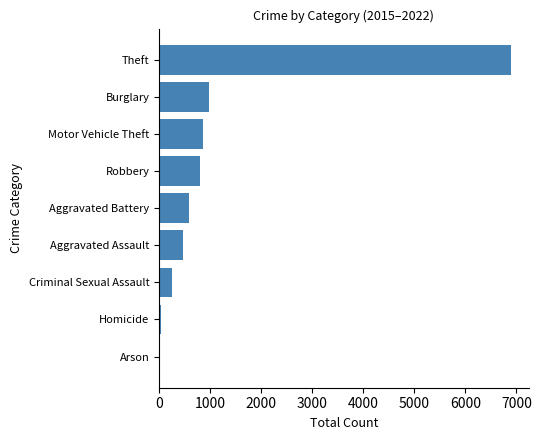

How many bars are there in total?

9